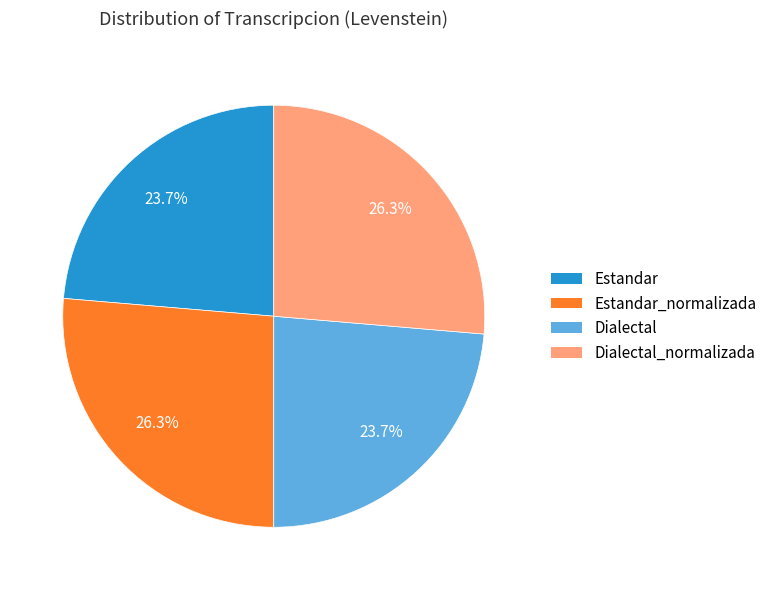

Is there a majority slice in this chart?

No